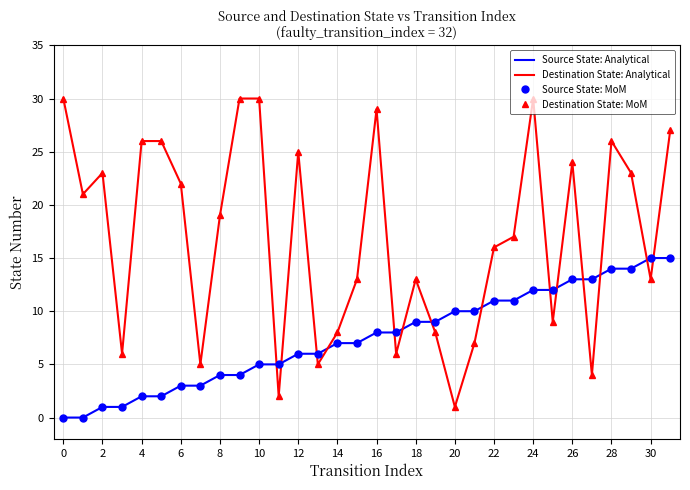

What are all the series names shown in the legend?

Source State: Analytical, Destination State: Analytical, Source State: MoM, Destination State: MoM